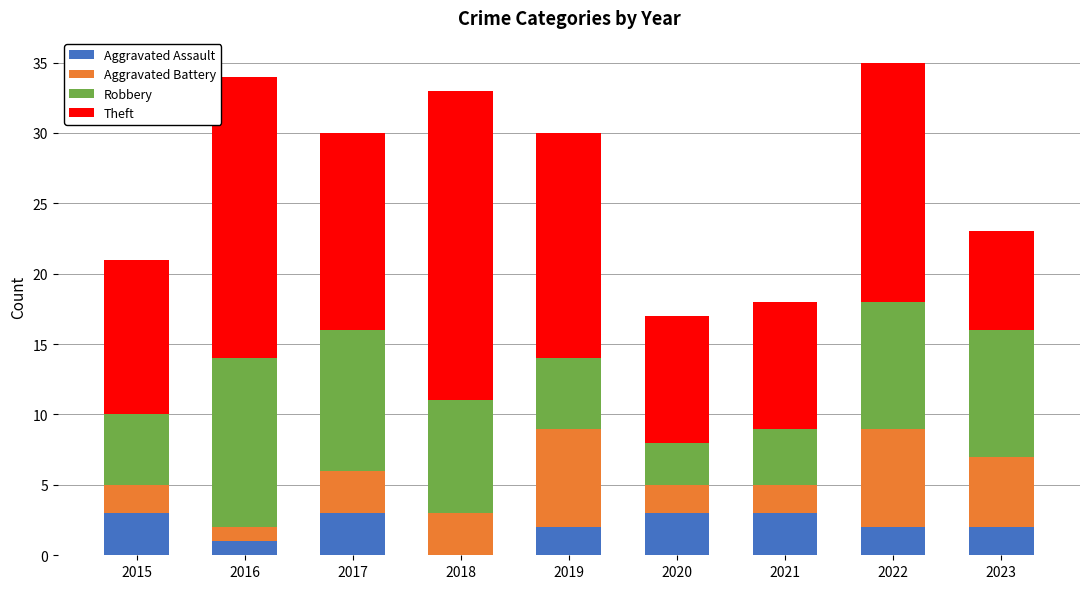

What is the highest value of the Aggravated Assault series?

3